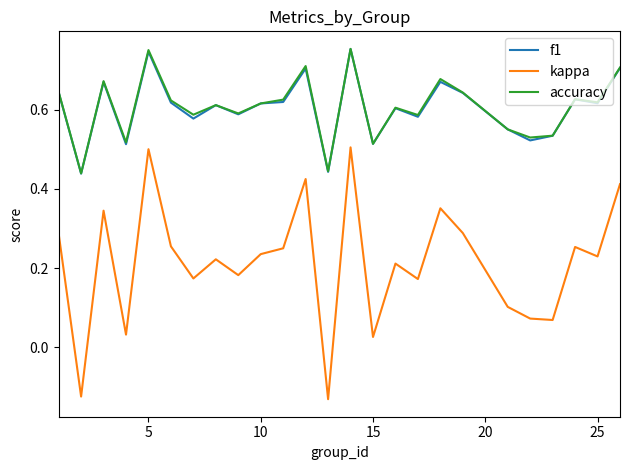

How many distinct data groups are displayed?

3